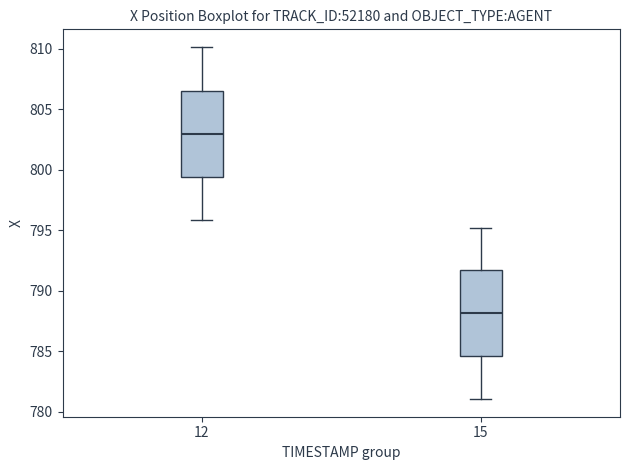

Where is the upper edge of the box at x = 15 on the y-axis? The values are not printed on the chart, so give them approximately, as read against the axis.

791.5